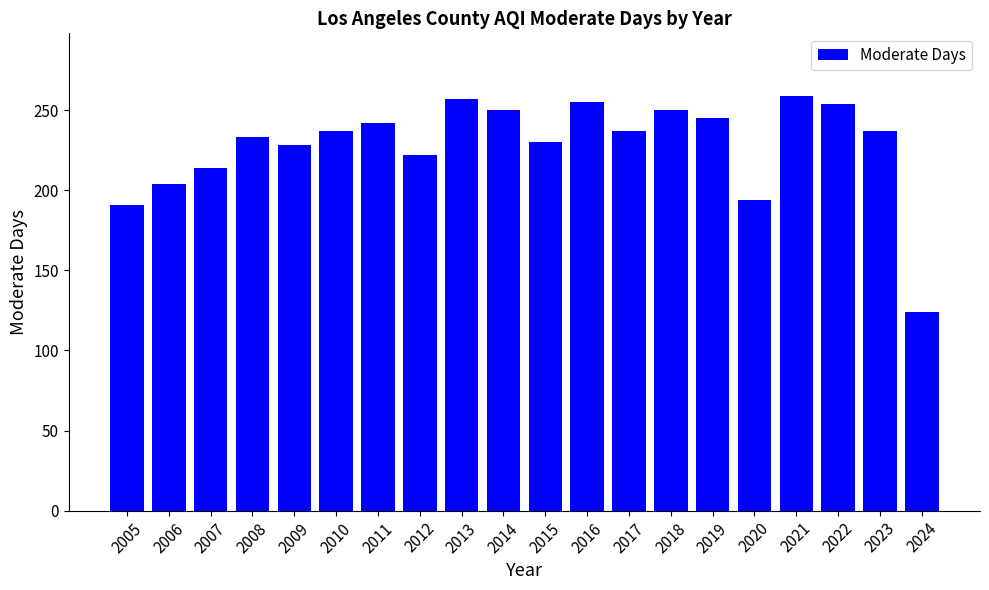

What is the value of the 3rd bar from the left?

214